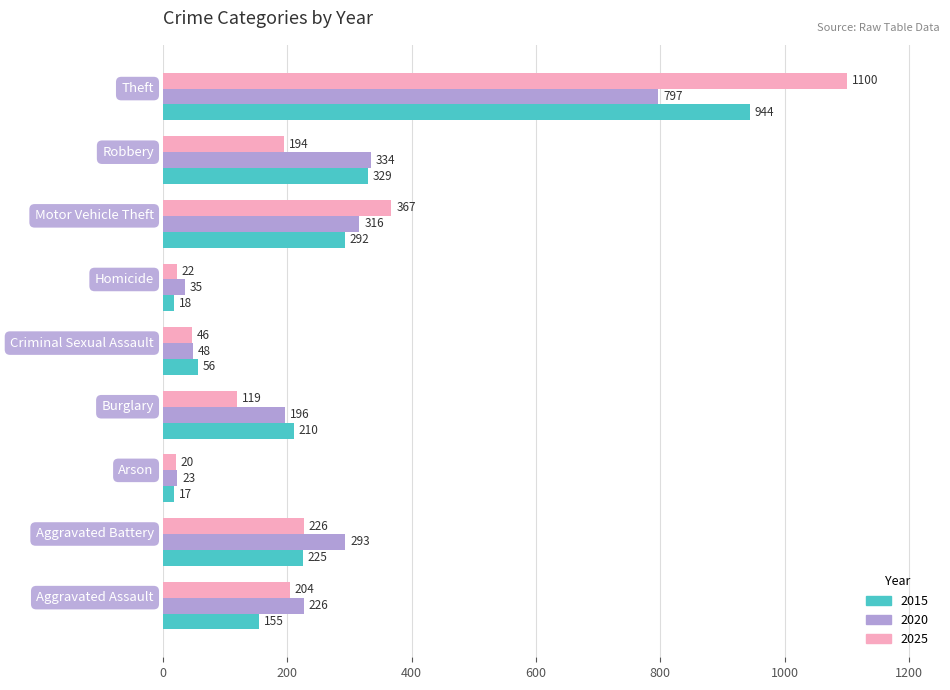

Which series has the widest spread of values?

2025